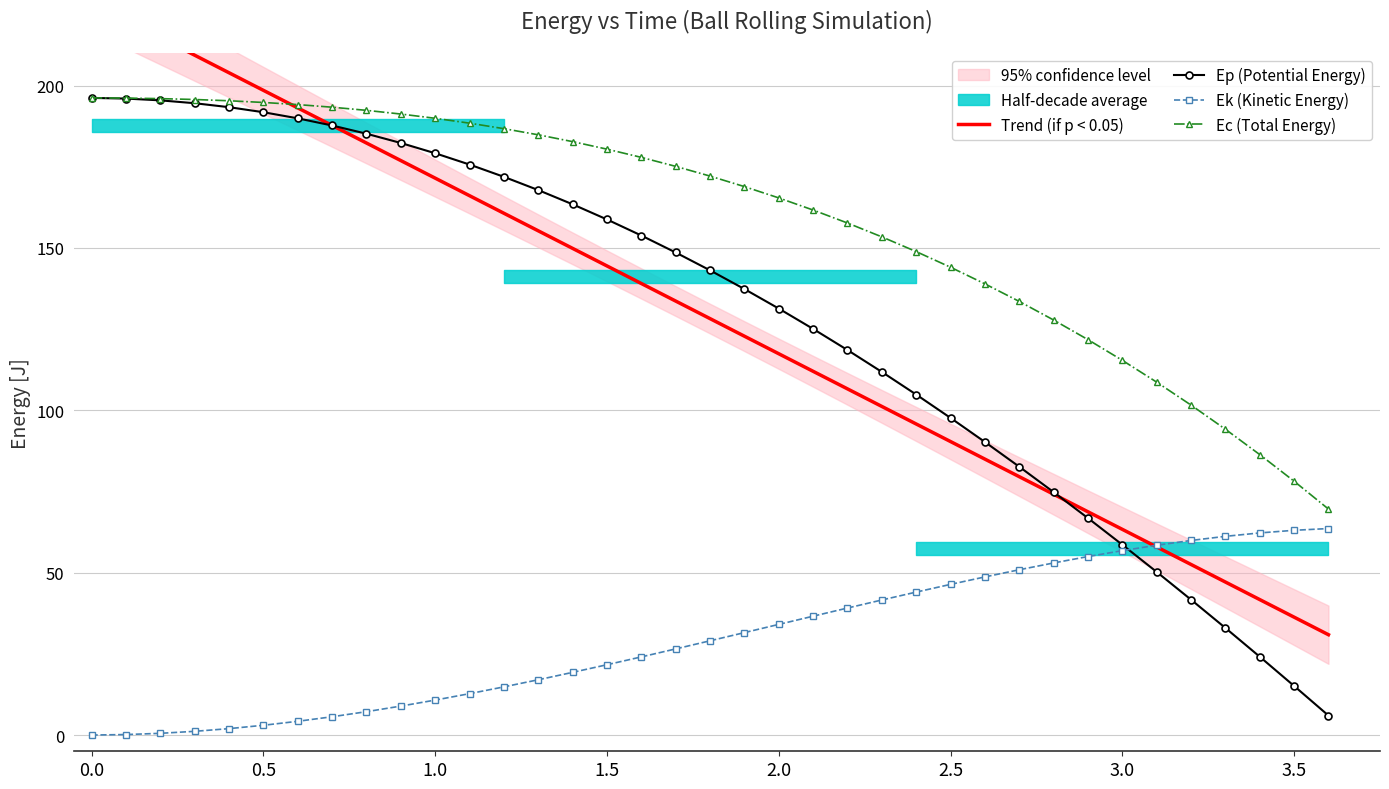

What is the lowest value of the Ec (Total Energy) series?

69.6